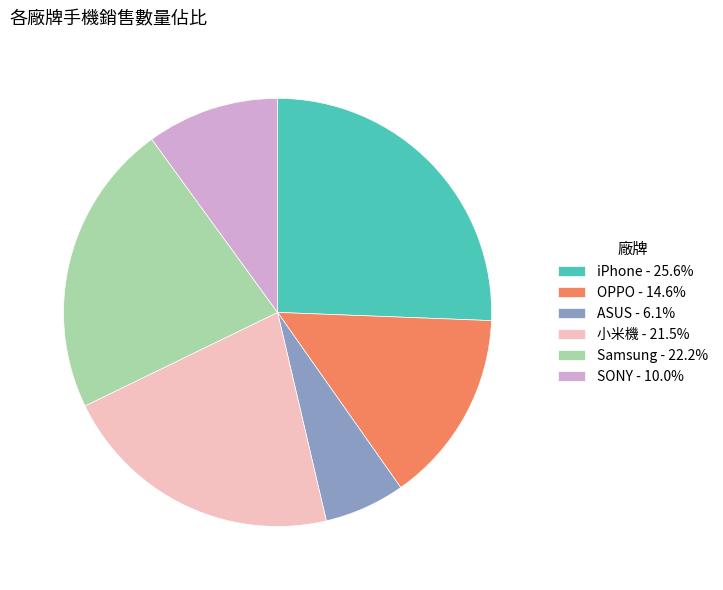

Do iPhone - 25.6% and OPPO - 14.6% together represent more than half of the pie?

No